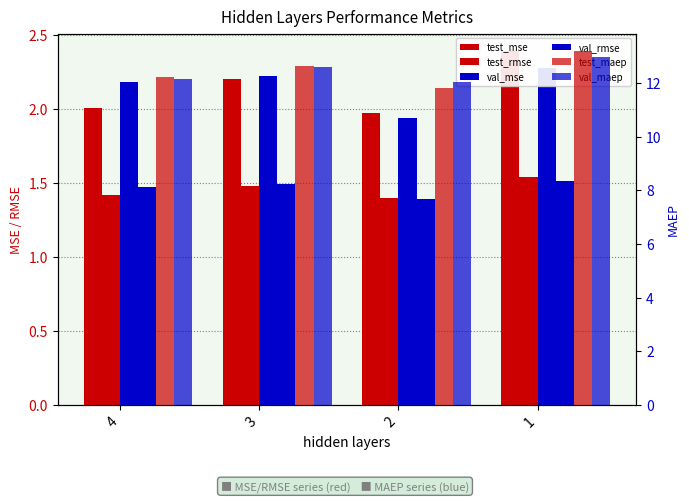

What is the average value of the val_rmse series?

1.5